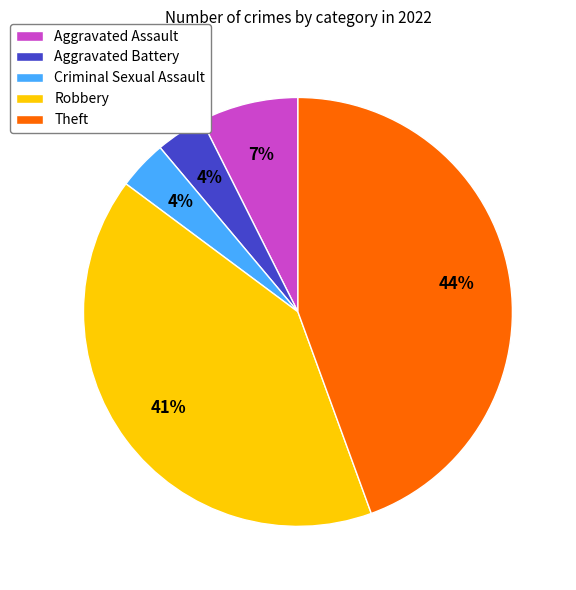

Is there any slice that represents more than half of the pie?

No